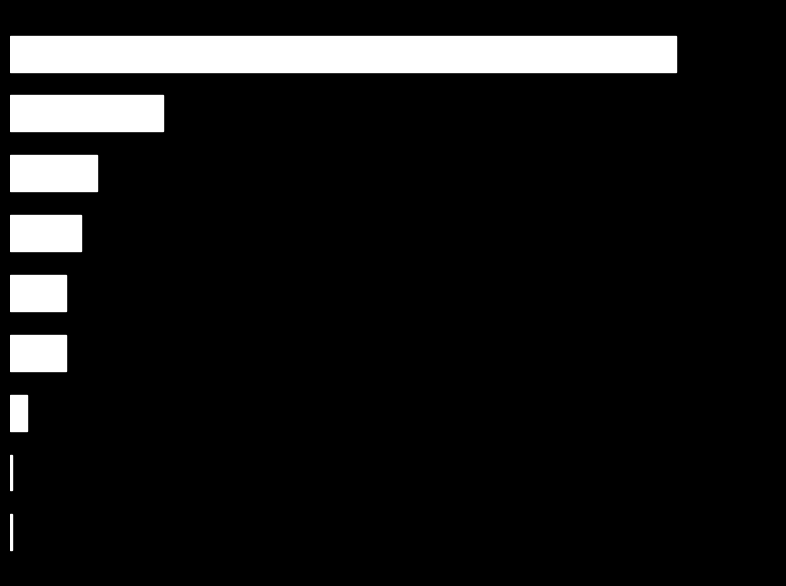

Are the bars horizontal?

Yes